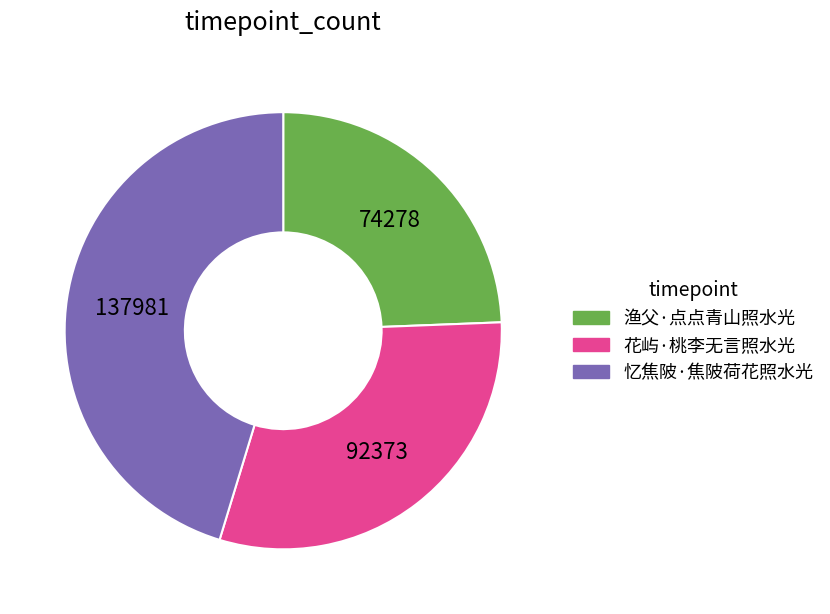

Approximately how many times larger is the value at 花屿·桃李无言照水光 compared to 渔父·点点青山照水光?

1.2